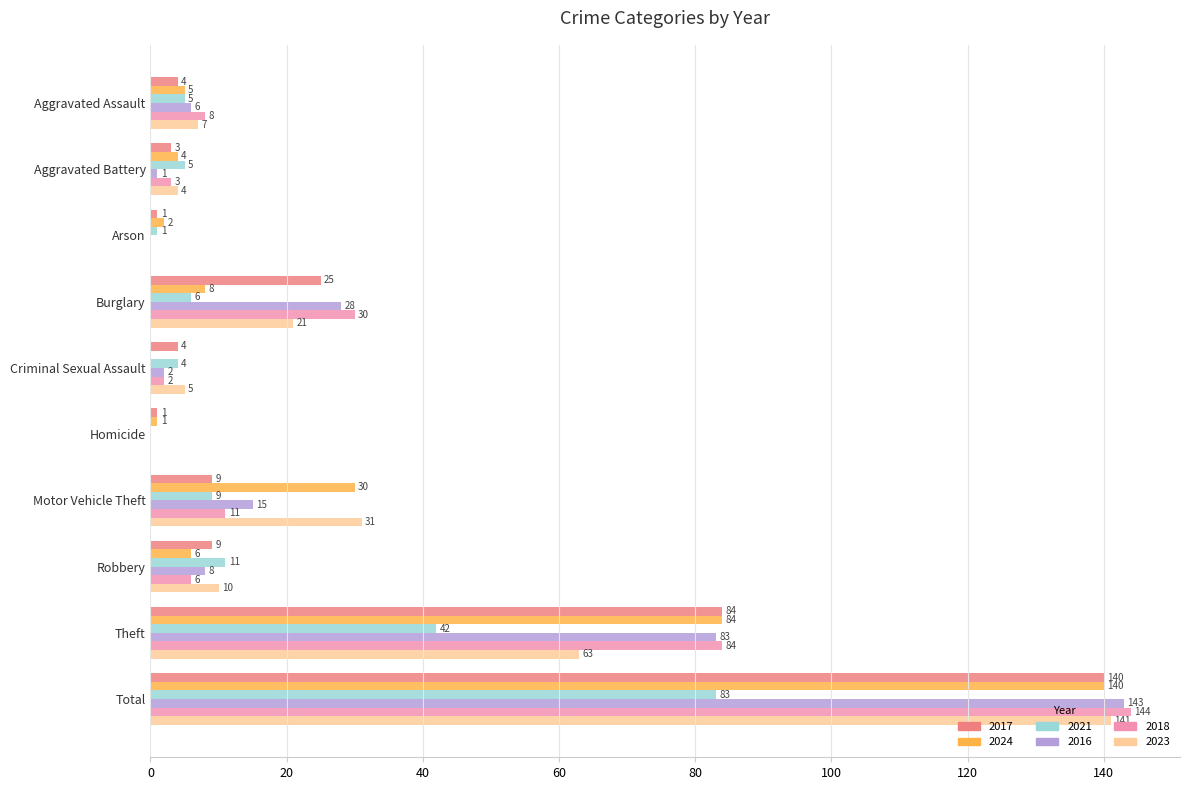

At which category does the chart reach its peak across all series?

Total